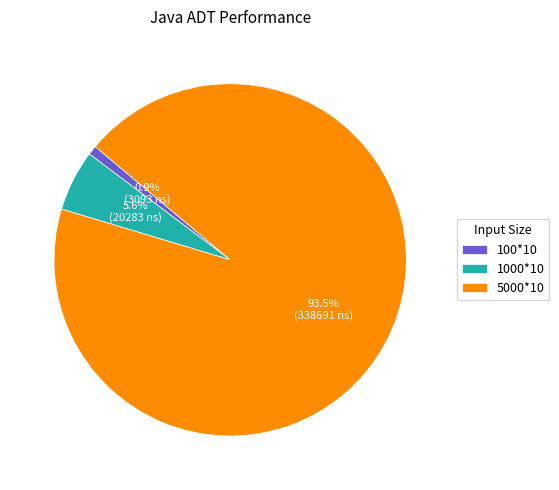

Does any single category account for the majority?

Yes